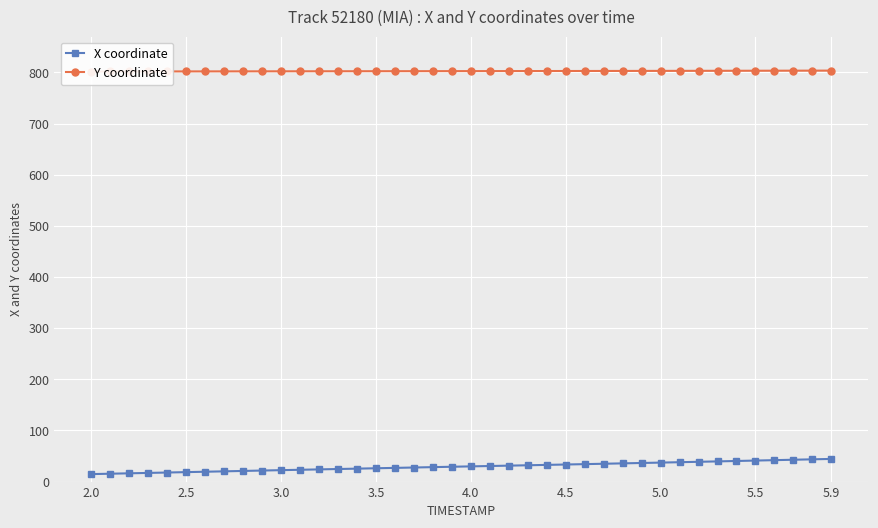

What is the difference between the maximum and minimum values in the Y coordinate series?

1.8